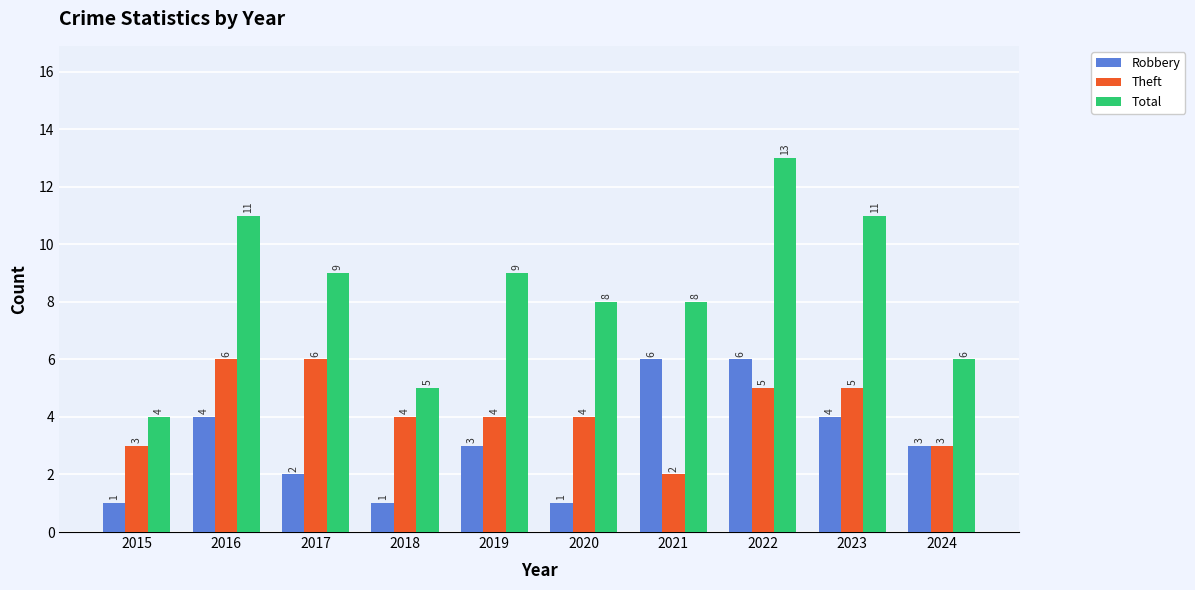

What is the sum of the Theft values at 2015 and 2018?

7